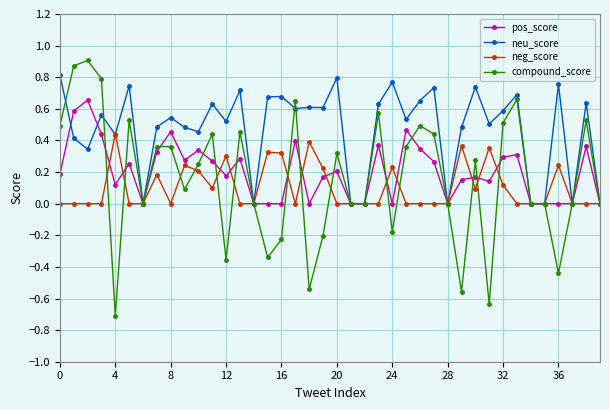

Count the number of data series in this chart.

4